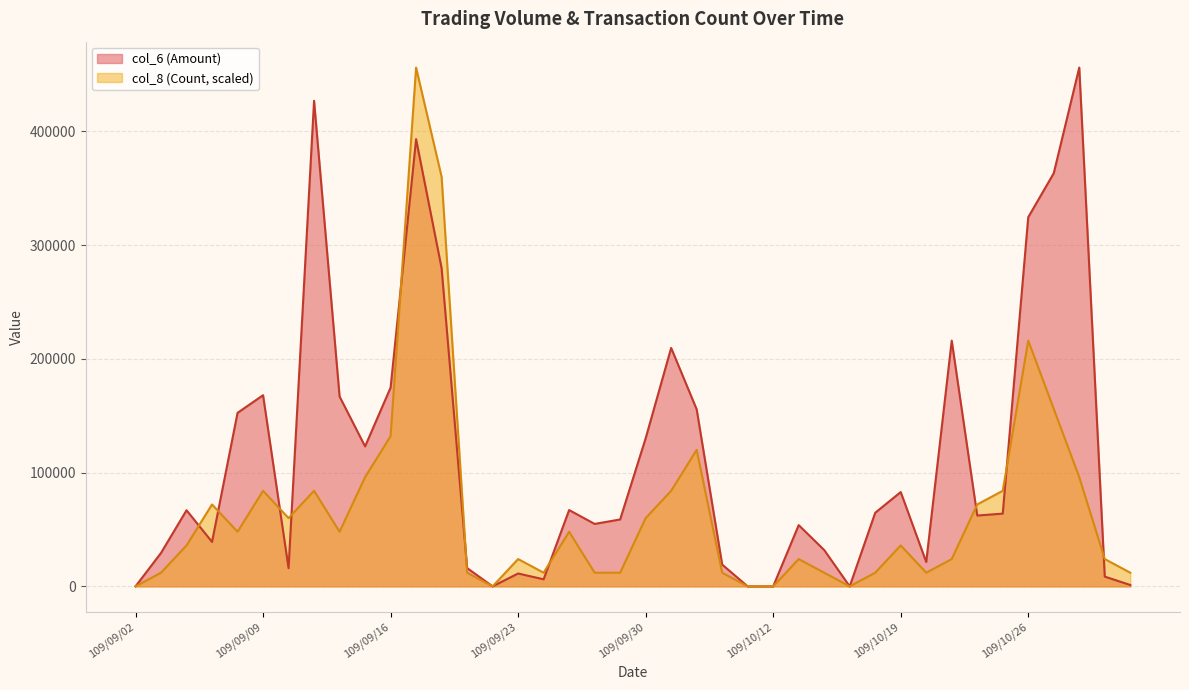

What is the total value across all series at 109/09/10?

76010